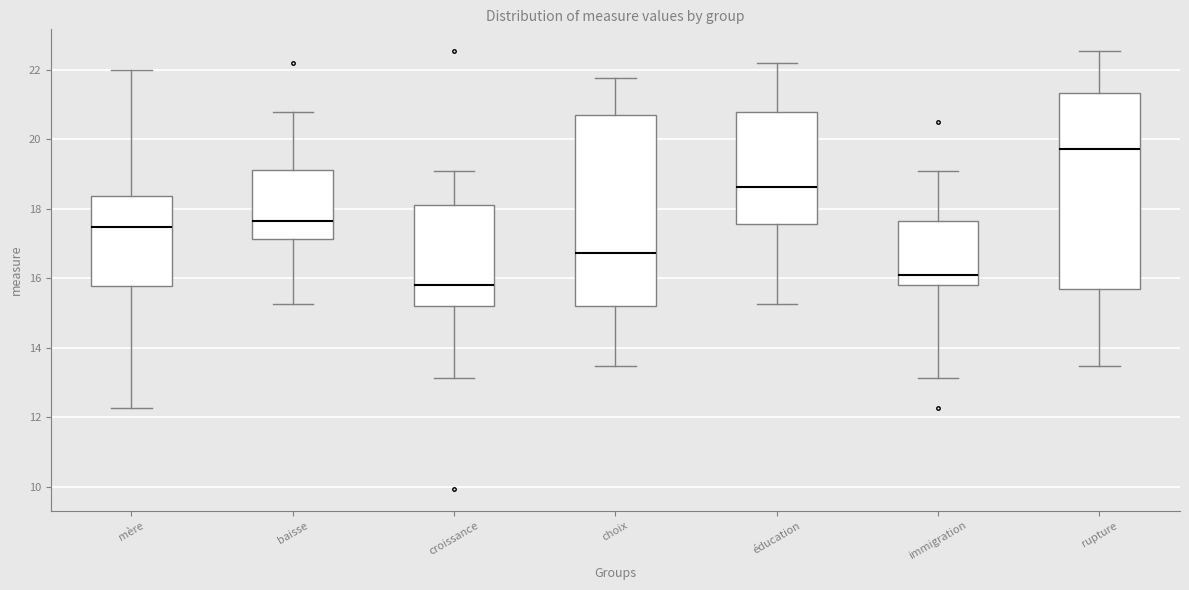

Reading left to right, read every box against the y-axis: the position of its median line, the range the box covers, and the ends of its whiskers. The values are not printed on the chart, so give them approximately, as read against the axis.

mère: median 17.4, box 15.8 to 18.4, whiskers 12.2 to 22.0
baisse: median 17.6, box 17.2 to 19.2, whiskers 15.2 to 20.8
croissance: median 15.8, box 15.2 to 18.2, whiskers 13.2 to 19.0
choix: median 16.8, box 15.2 to 20.6, whiskers 13.4 to 21.8
éducation: median 18.6, box 17.6 to 20.8, whiskers 15.2 to 22.2
immigration: median 16.0, box 15.8 to 17.6, whiskers 13.2 to 19.0
rupture: median 19.8, box 15.6 to 21.4, whiskers 13.4 to 22.6